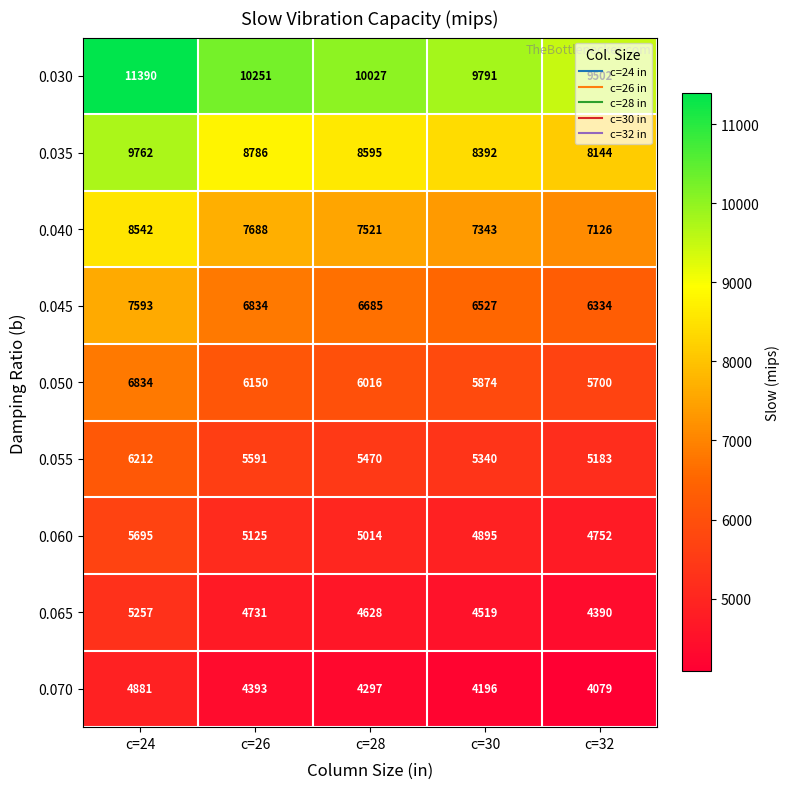

At which category is the sum across all series the highest?

c=24